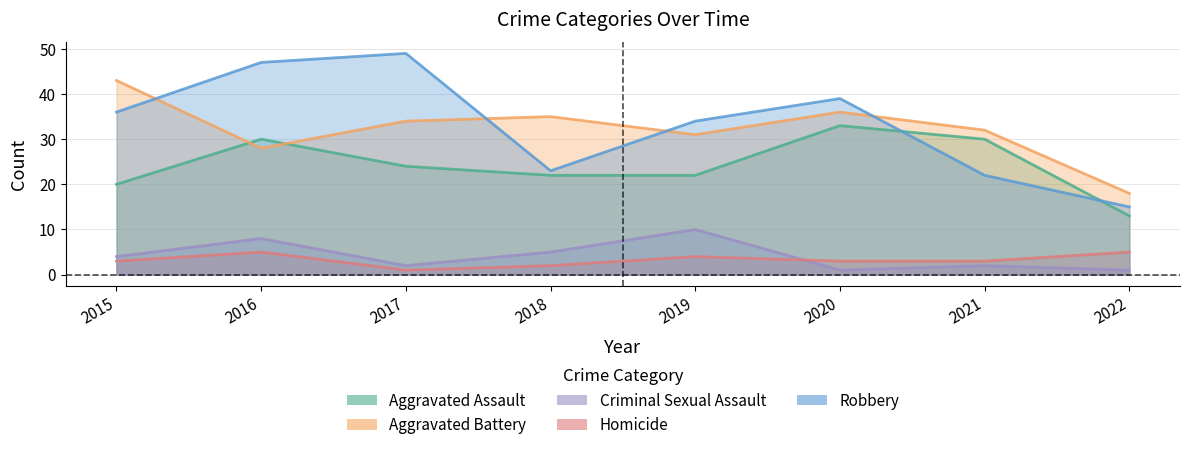

How many distinct data groups are displayed?

5